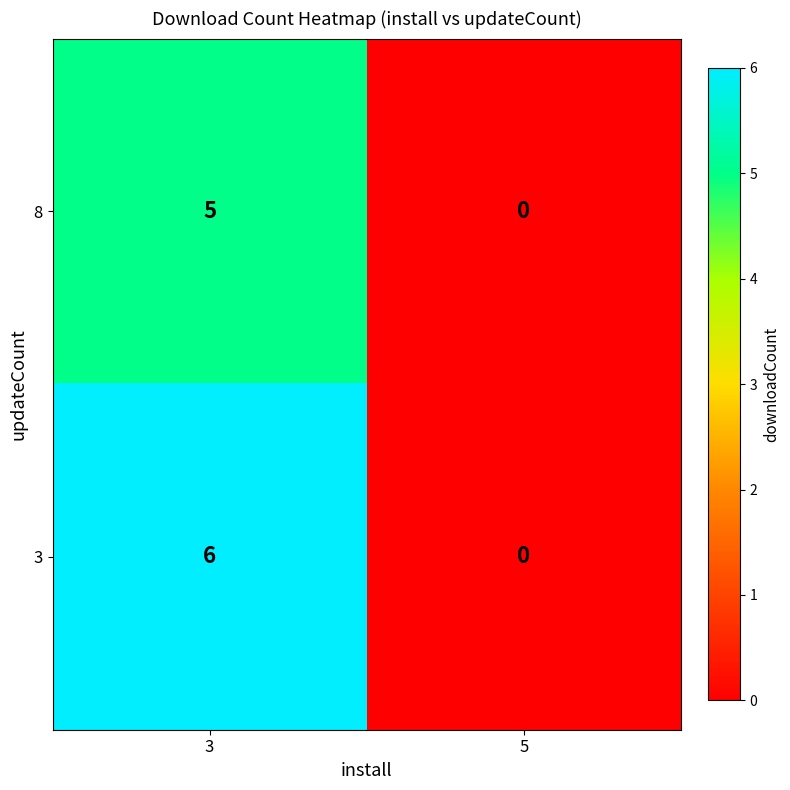

Between 3 and 5, which series saw the biggest shift?

3